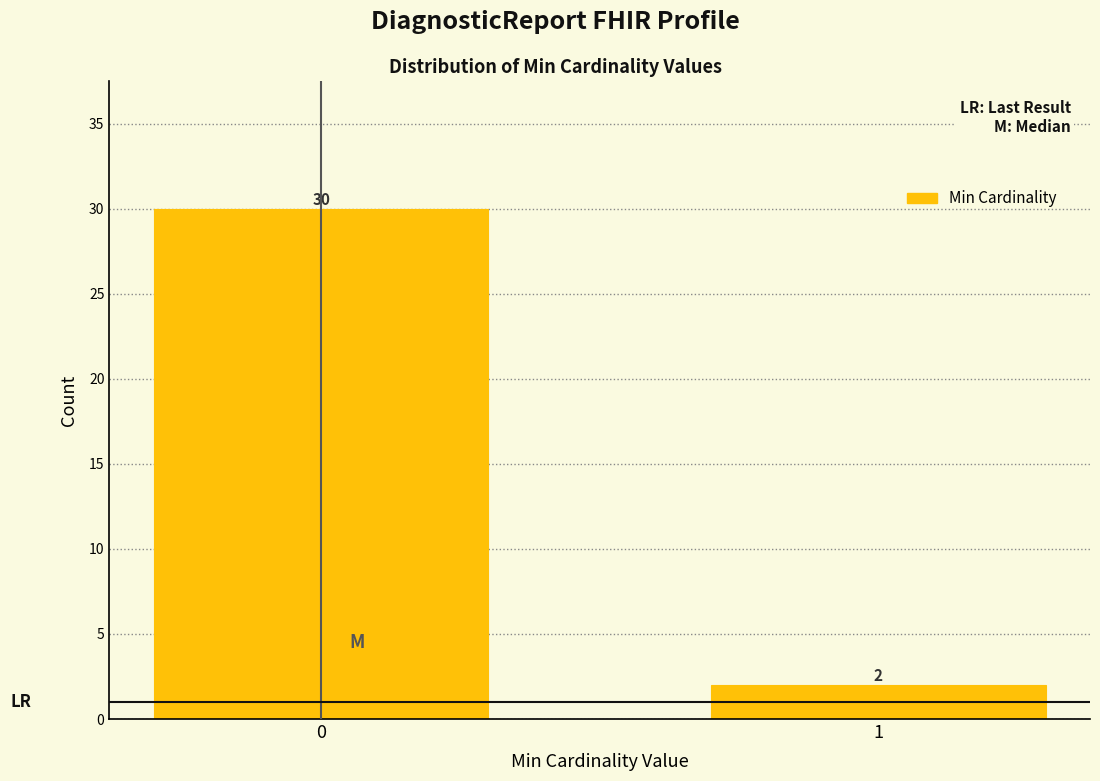

Reading left to right, extract all data points from this chart.

30	2